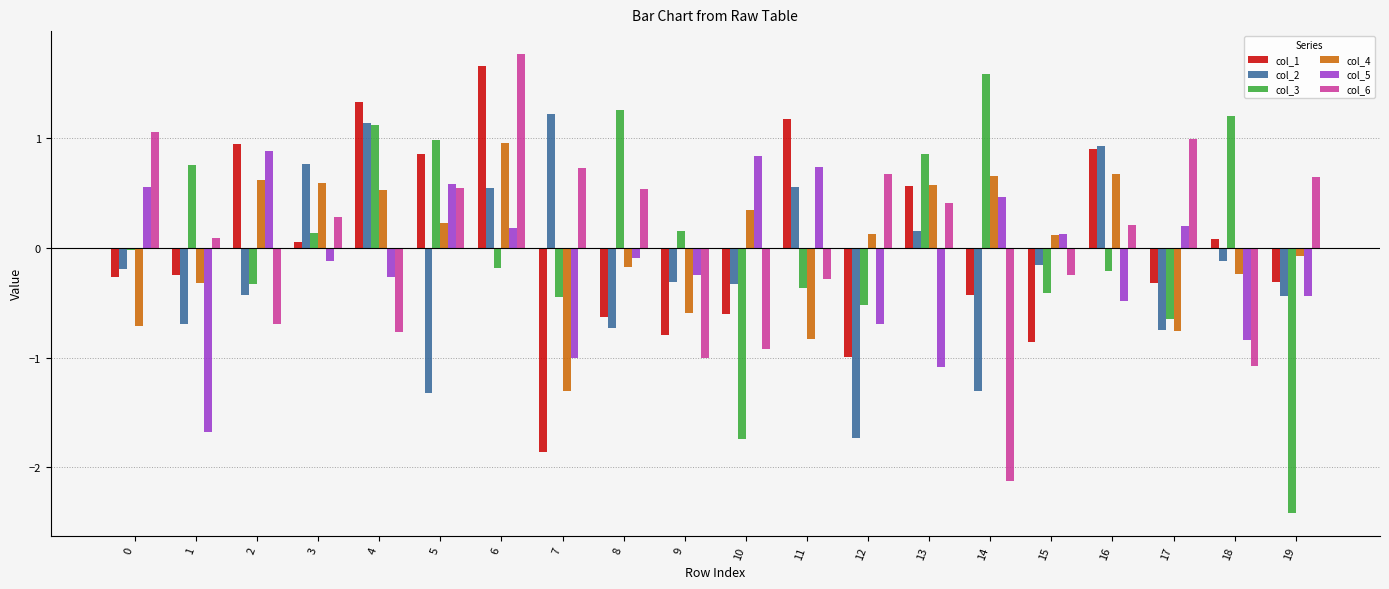

Is it true that col_1 equals -0.6 at 12?

False